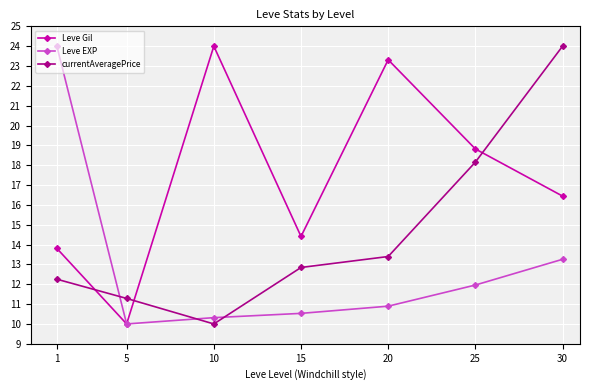

The Leve Gil series shows 16.4 at 30. True or false?

True